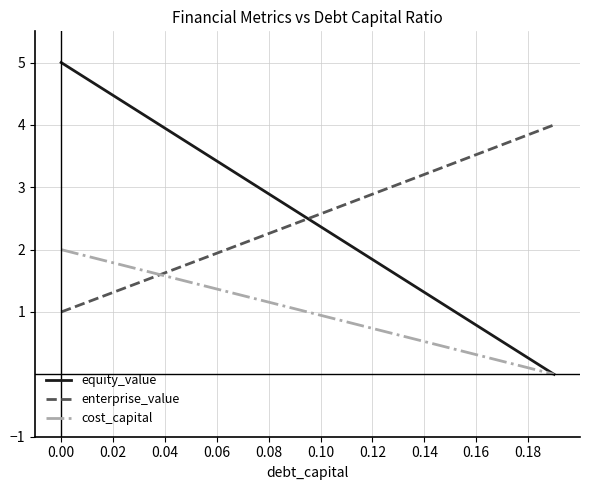

Which series has the largest range (max minus min)?

equity_value